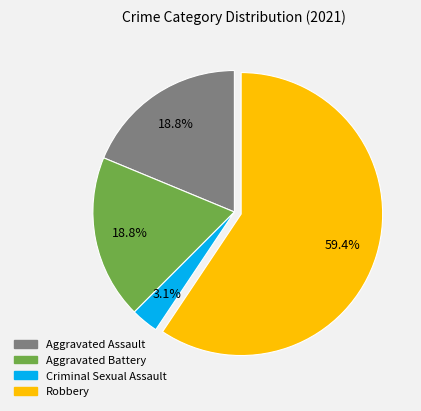

To the nearest percent, what is the average slice percentage?

25%